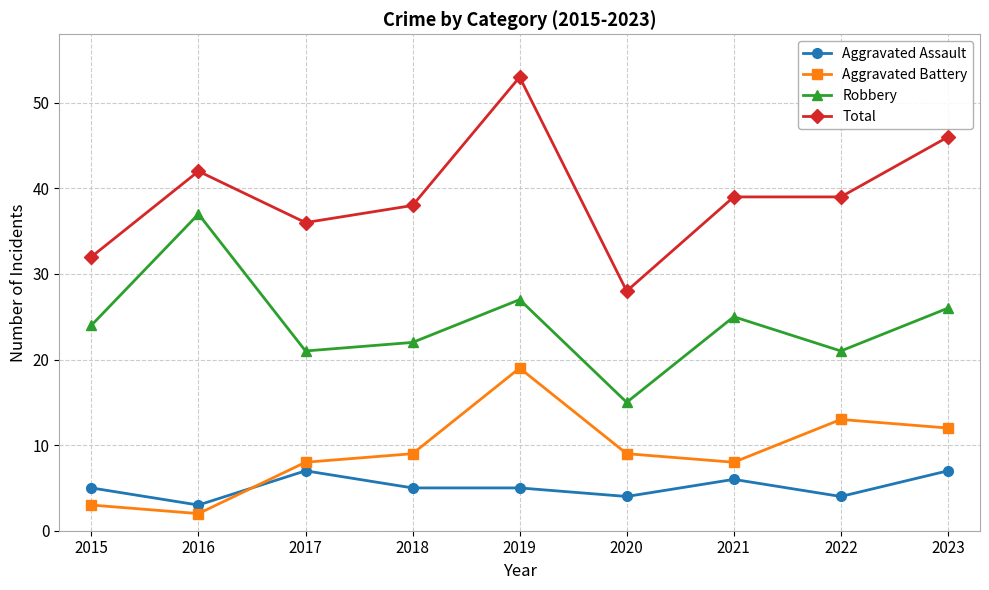

List the series in order of their peak value, lowest first.

Aggravated Assault, Aggravated Battery, Robbery, Total